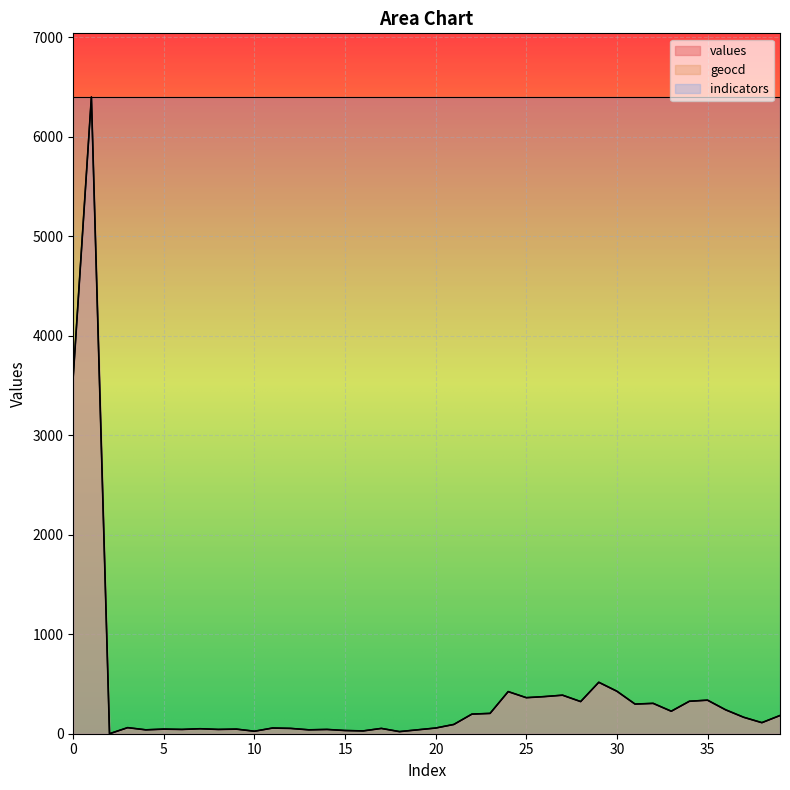

What is the label of the 37th point from the left?

36